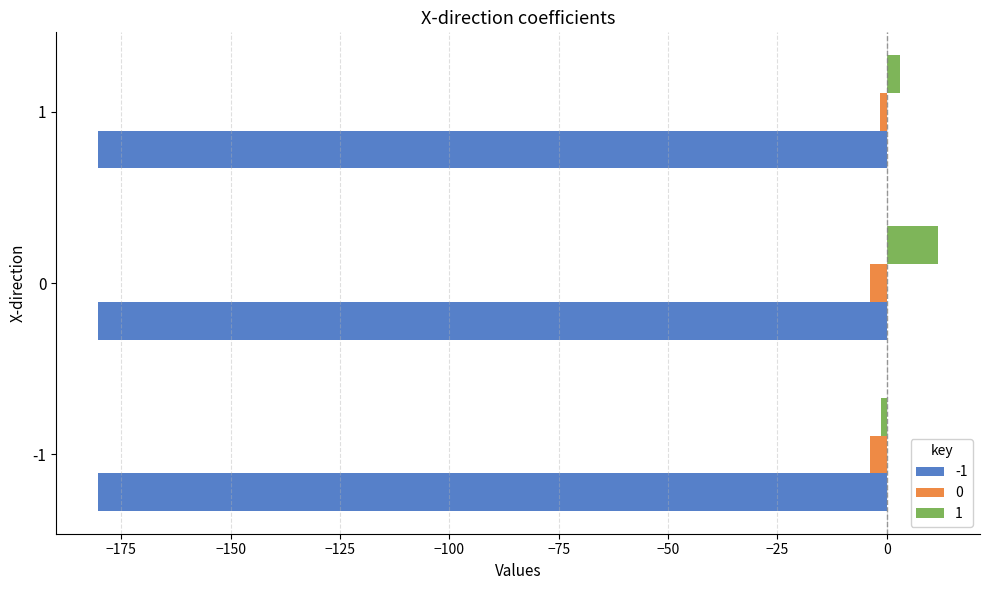

What is the difference between the maximum and minimum values in the 0 series?

2.3